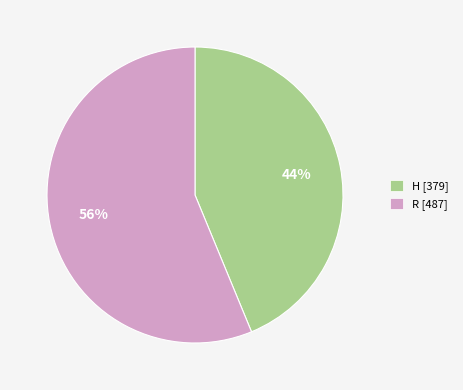

Is H the majority of the pie?

No